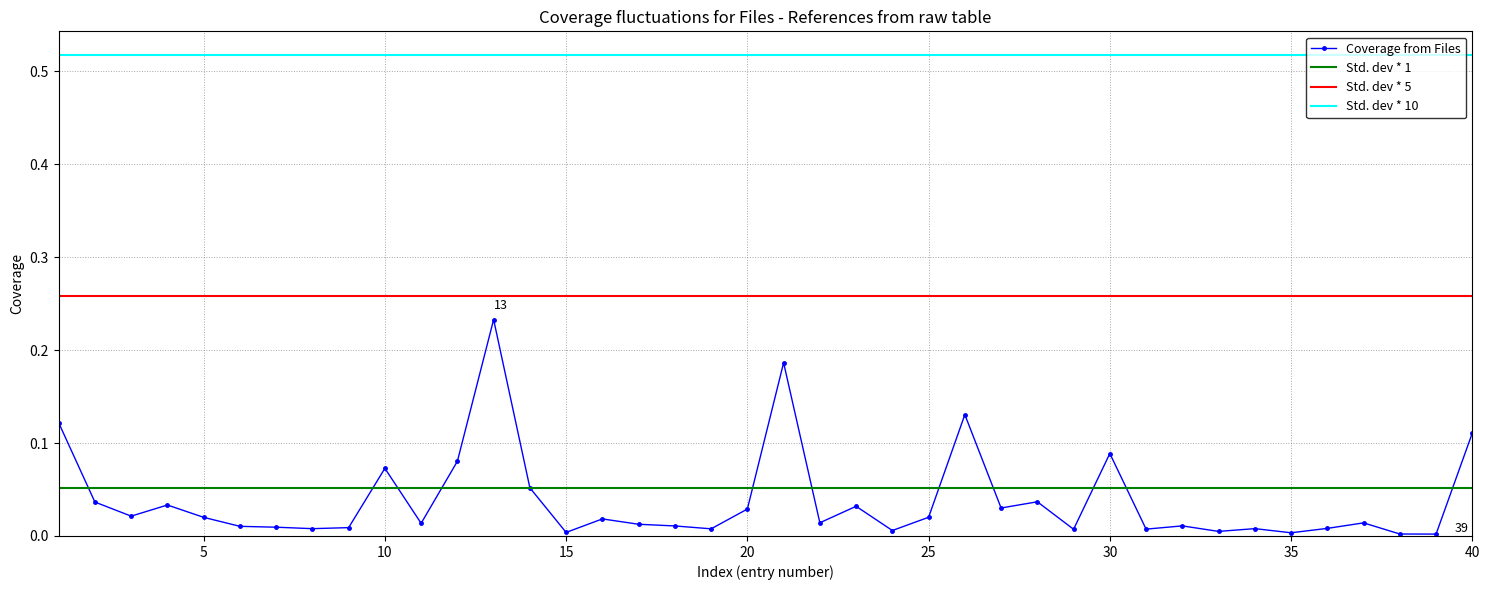

How many interior local peaks (higher than both neighbors) does the data have?

12